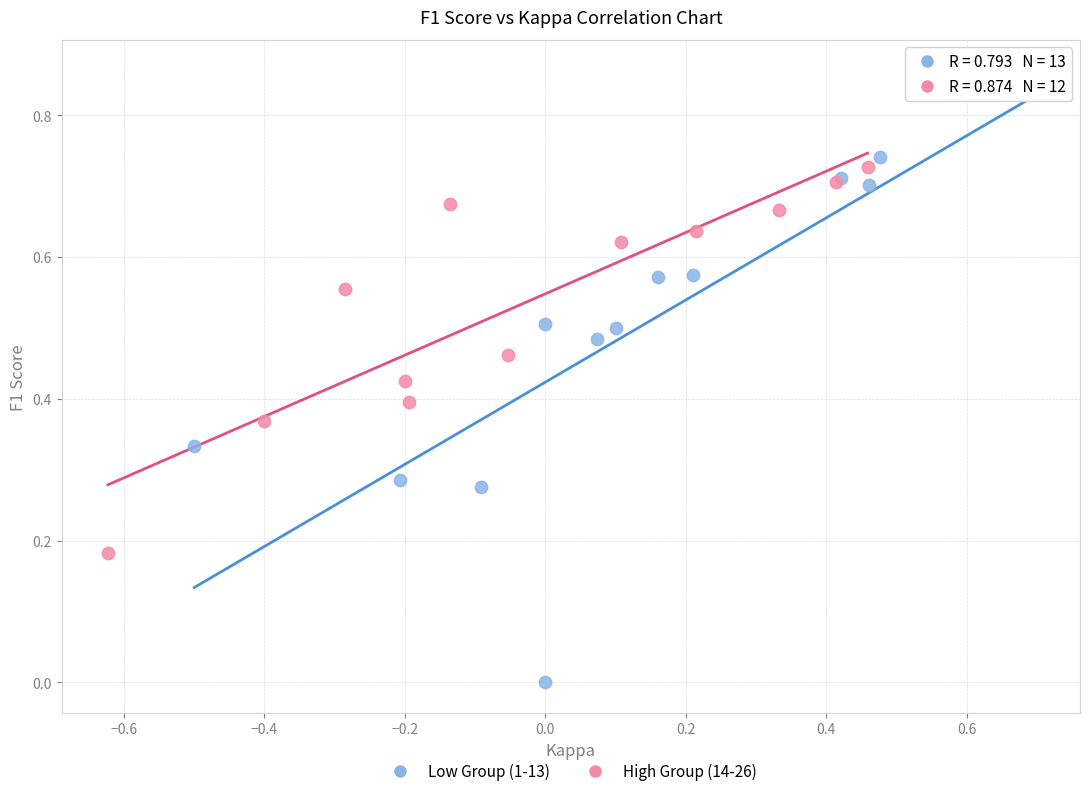

Which series contains the highest Y value?

Low Group (1-13)